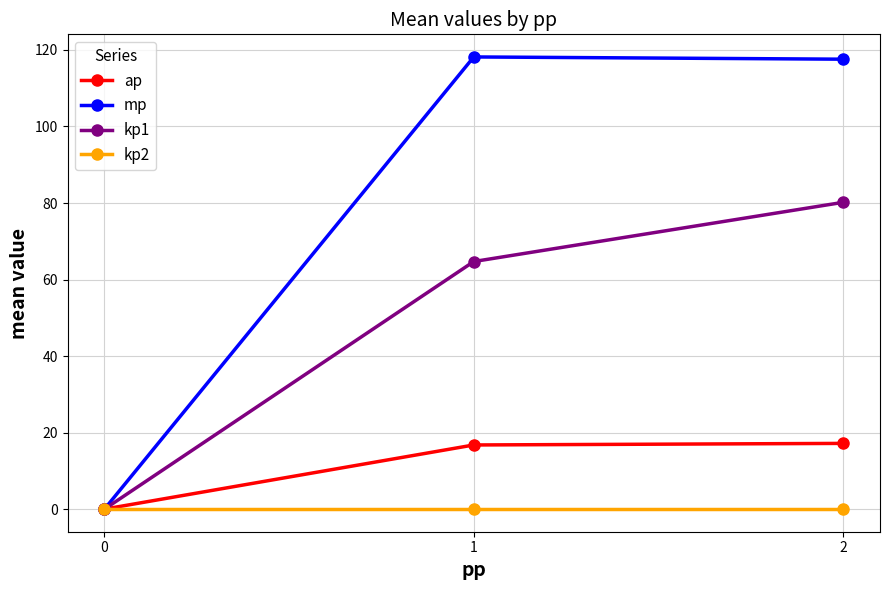

The ap series shows 0.0 at 0. True or false?

True